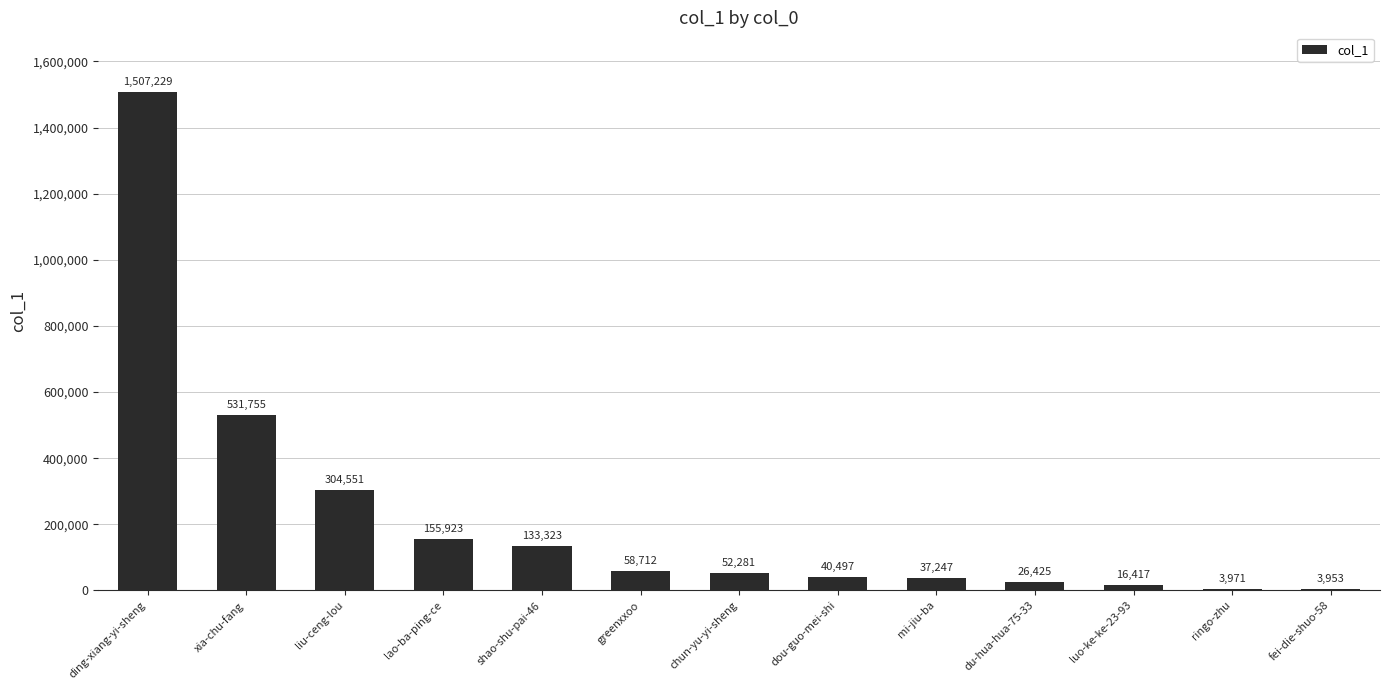

What is the maximum value shown in the chart?

1507229